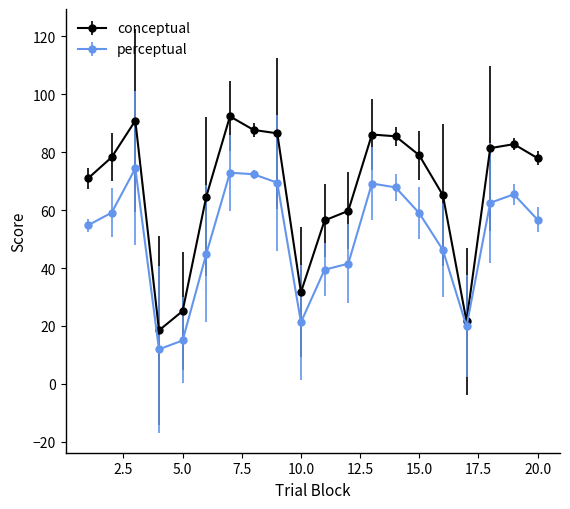

What is the value of the perceptual point at the 19th from the left?

65.5